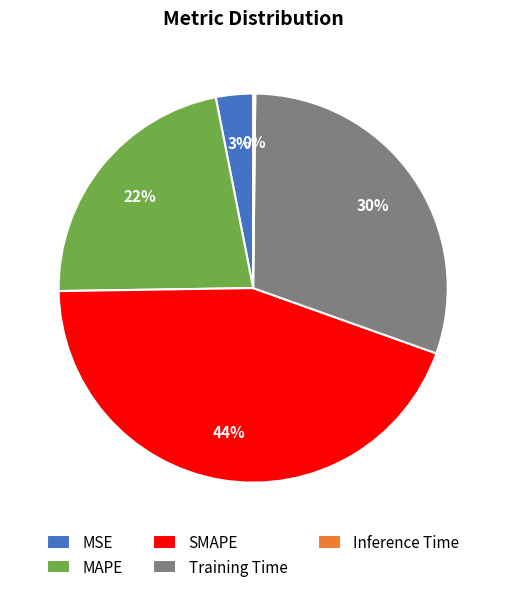

Which has a higher value, Training Time or MSE?

Training Time